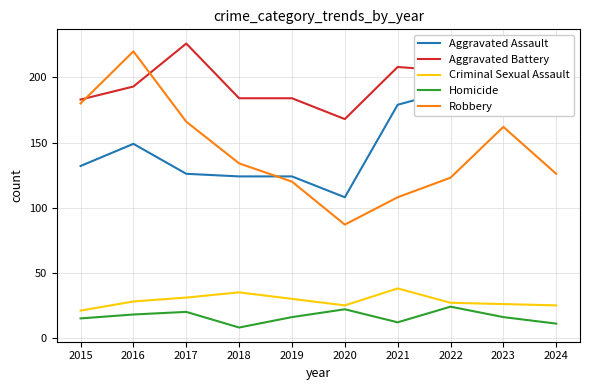

True or false: Aggravated Assault has a value of 65 at 2021.

False